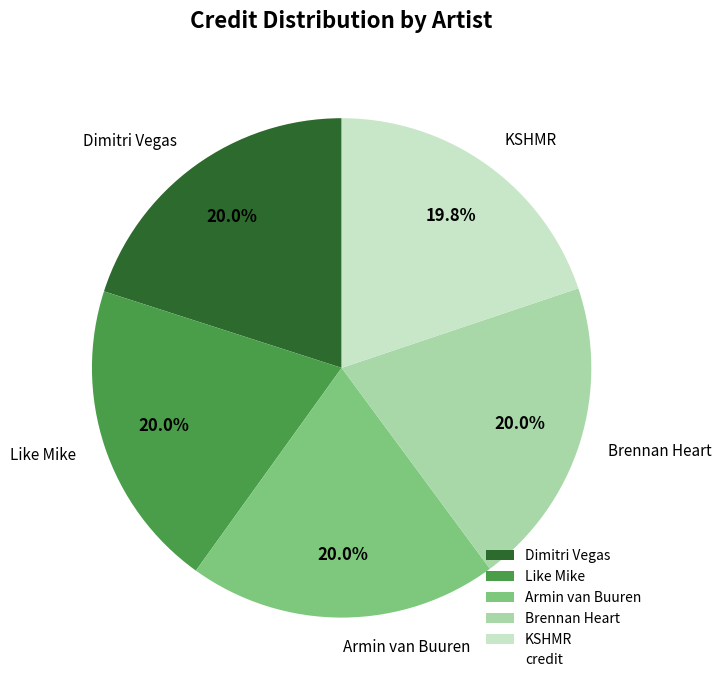

What percentage do Brennan Heart and Like Mike together represent?

40.1%